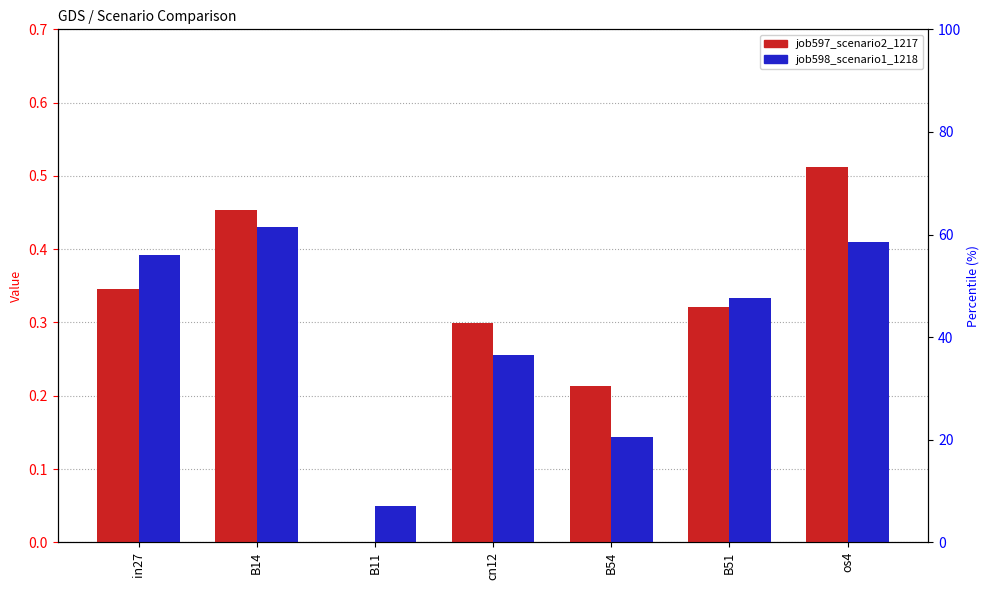

Between cn12 and B51, which series saw the biggest shift?

job598_scenario1_1218